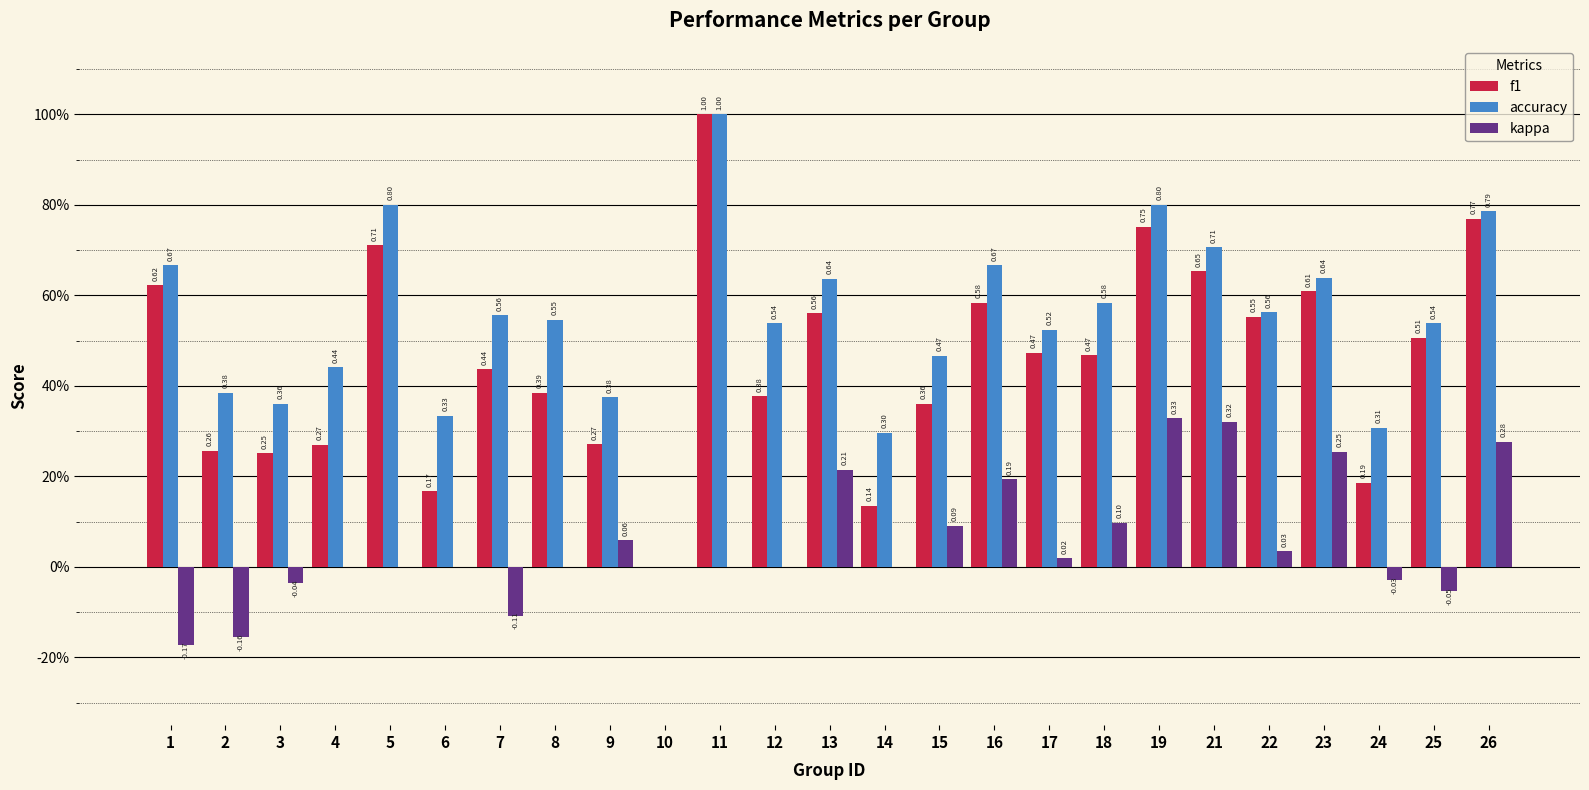

Does the chart contain stacked bars?

No